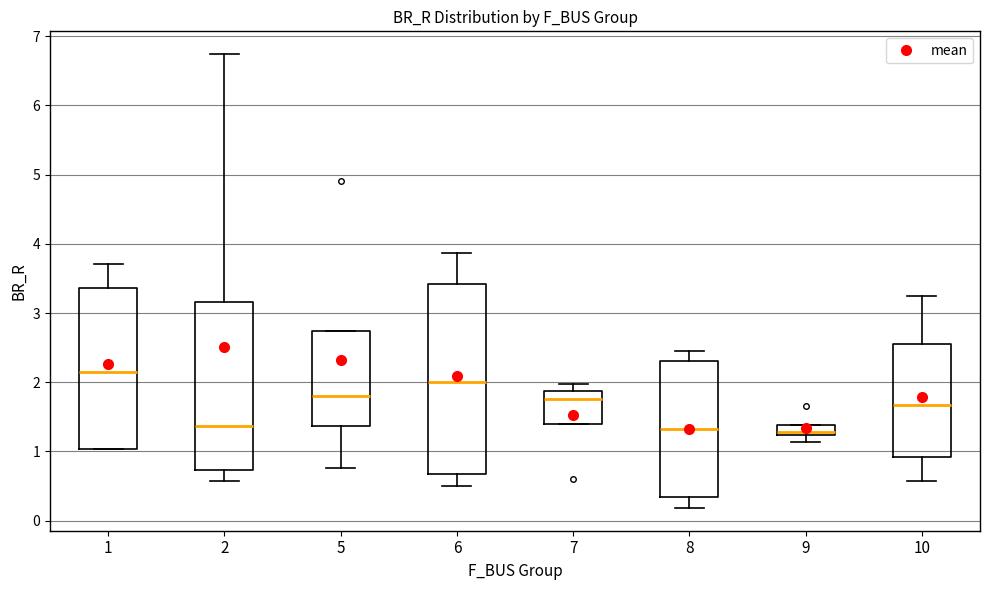

Comparing the boxes themselves (not the whiskers), which one is the tallest?

6